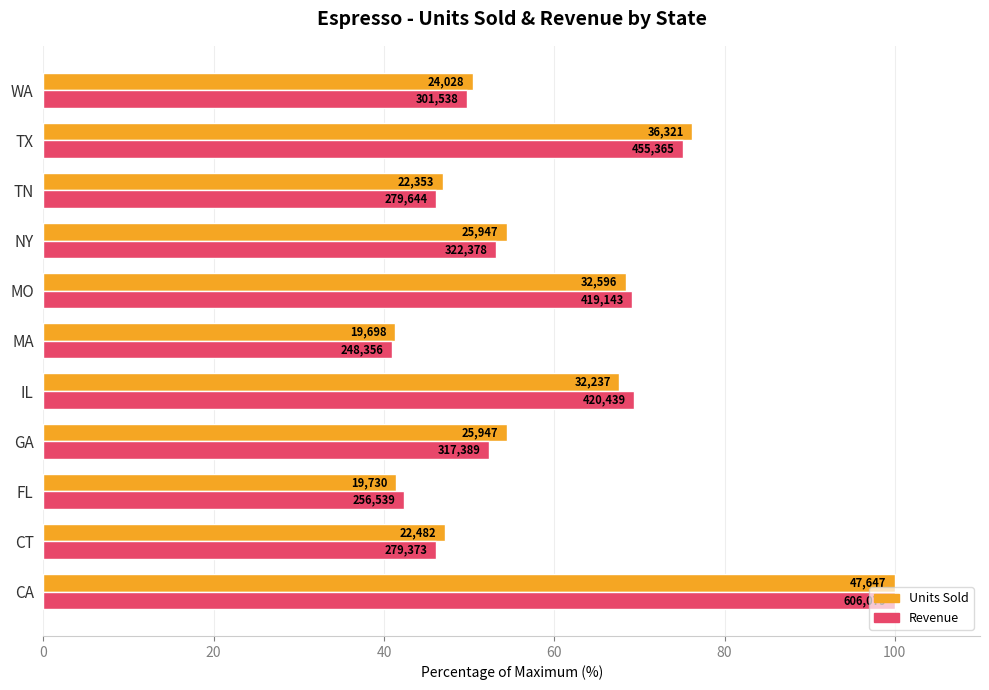

What are all the series names shown in the legend?

Units Sold, Revenue